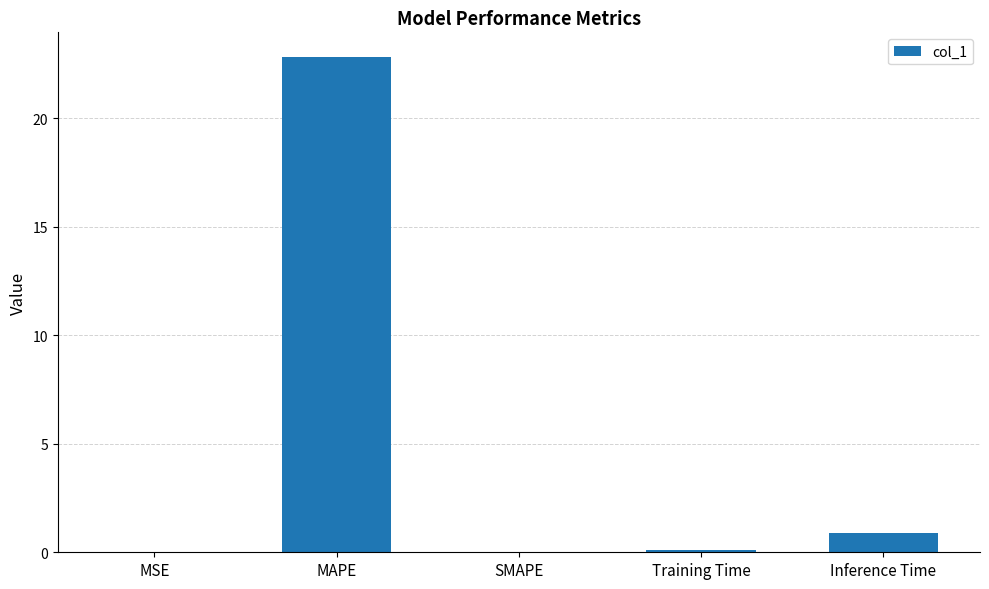

True or false: the data shows -10.2 at SMAPE.

False